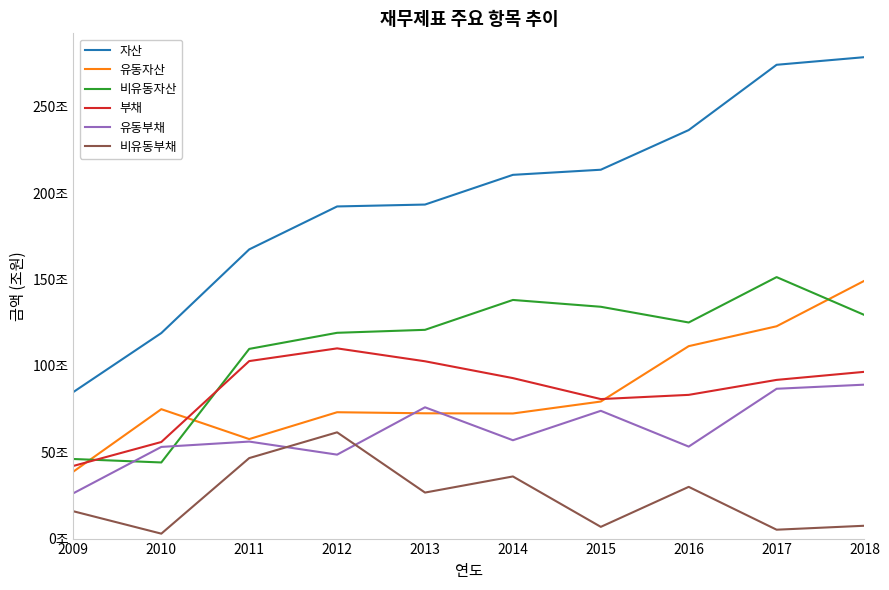

What is the minimum value shown in the chart?

2.9